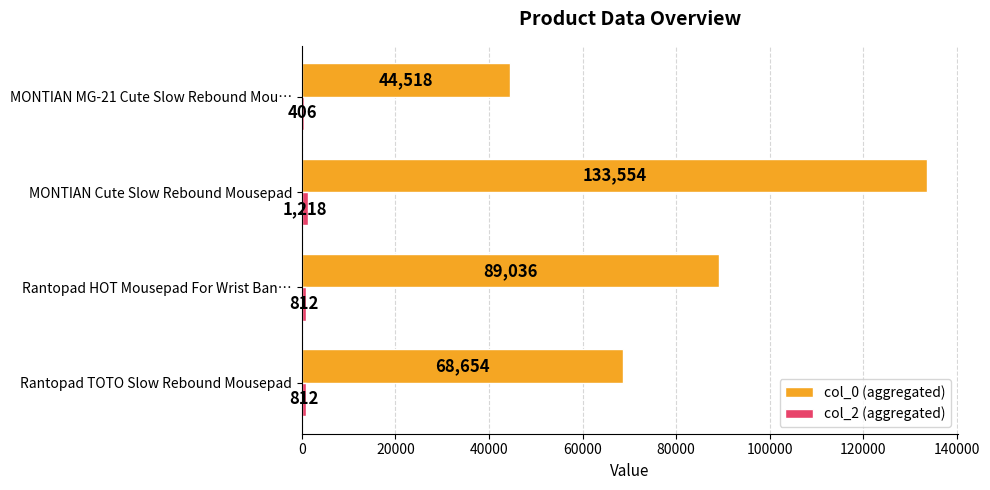

At which label is col_0 (aggregated) closest to 89036?

Rantopad HOT Mousepad For Wrist Ban…